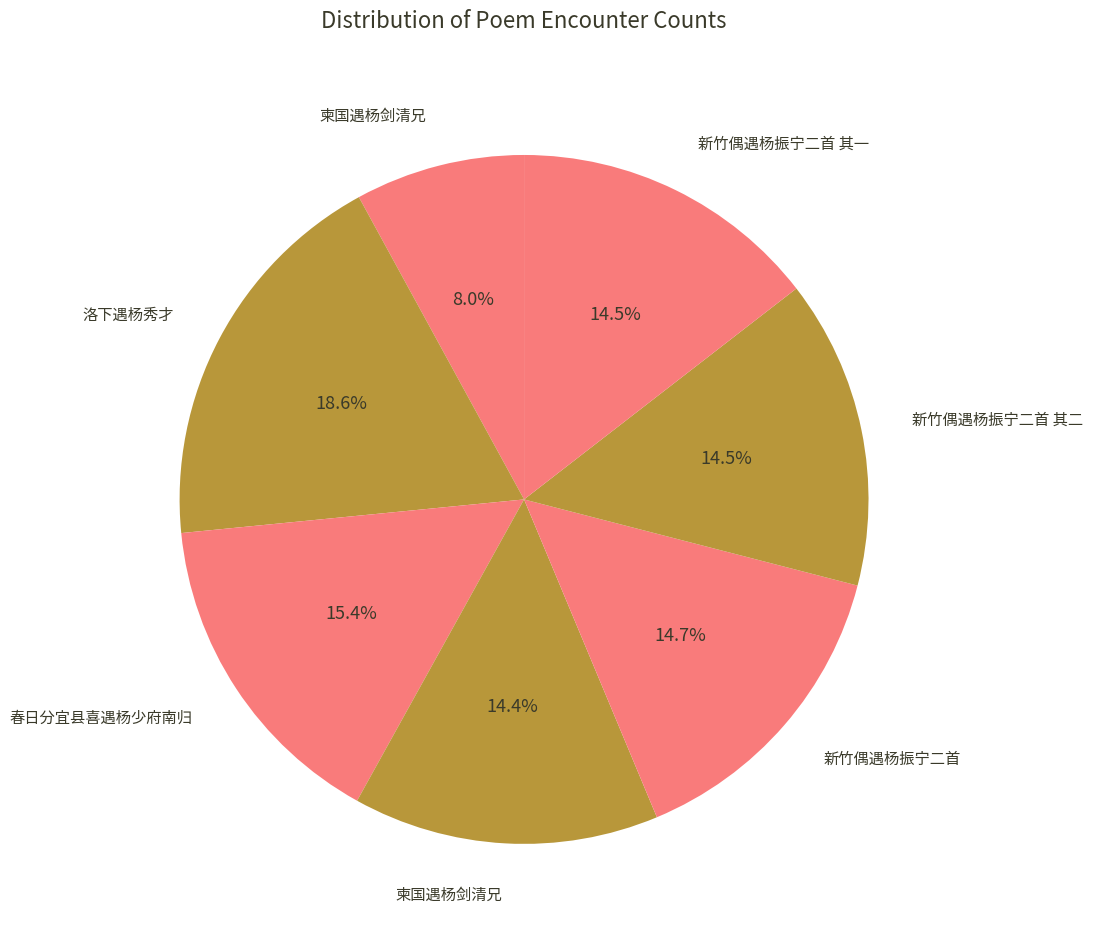

How many segments does this pie chart have?

7